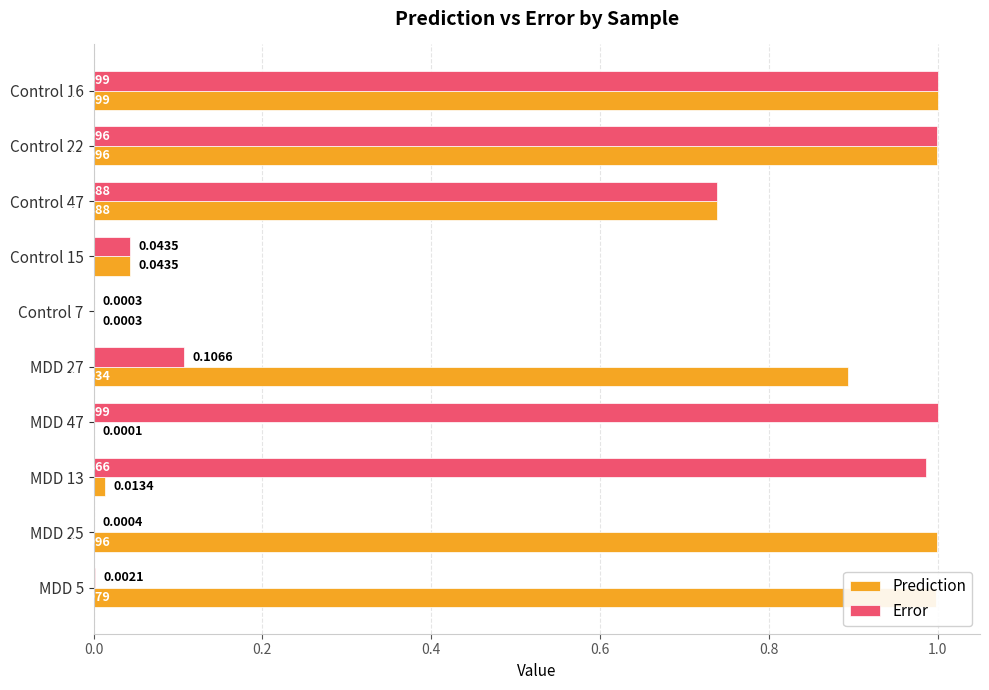

What are all the series names shown in the legend?

Prediction, Error